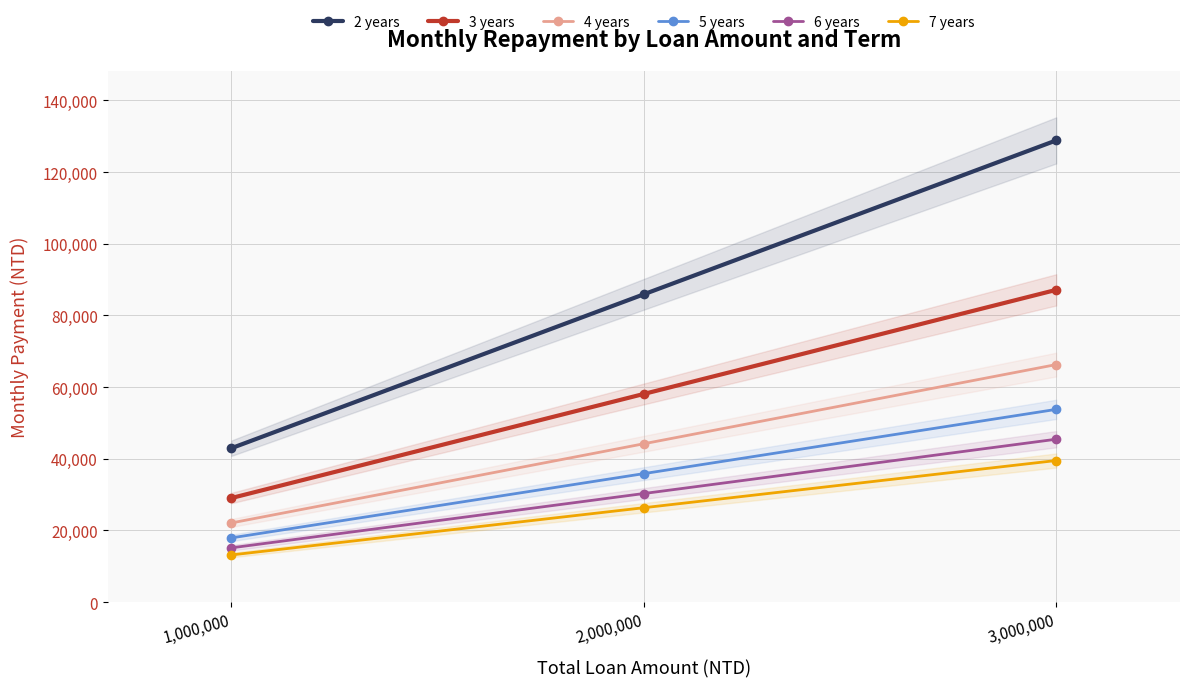

Reading right to left, transcribe all the data shown in this chart.

2 years: 128824.2	85882.8	42941.4
3 years: 87124.7	58083.1	29041.6
4 years: 66283.7	44189.1	22094.6
5 years: 53786.2	35857.4	17928.7
6 years: 45460.3	30306.9	15153.4
7 years: 39518.3	26345.6	13172.8